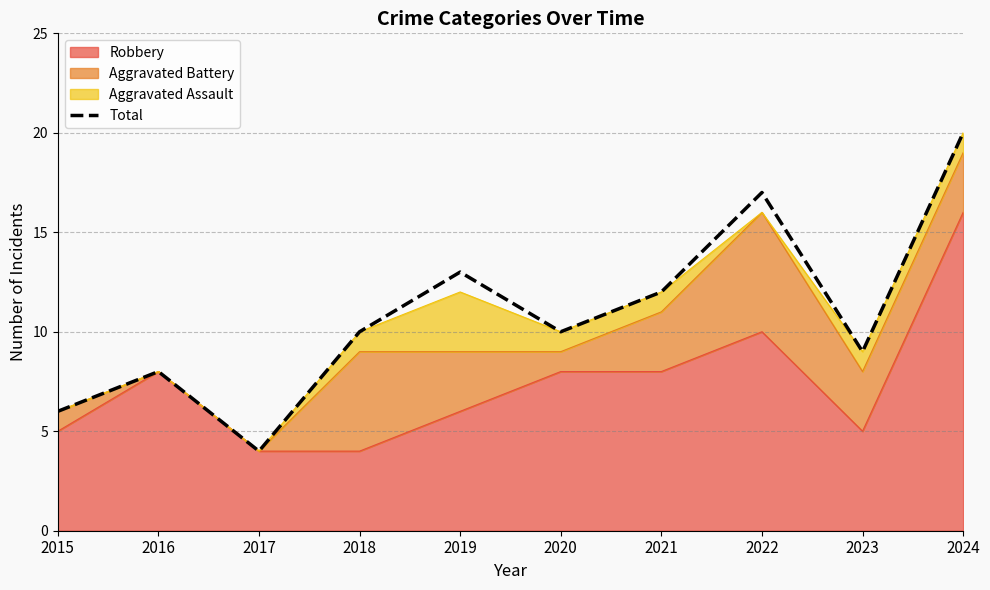

How many points are lower than both their immediate neighbors (excluding endpoints)?

3